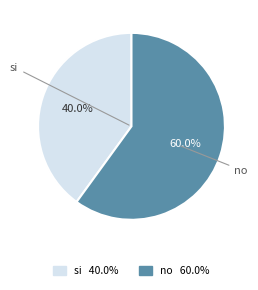

To the nearest percent, what is the difference between the largest and smallest slice percentages?

20%